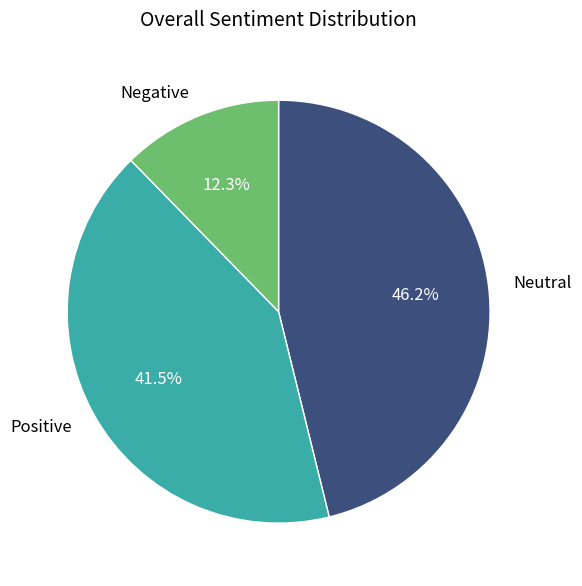

Count the number of slices in the pie.

3